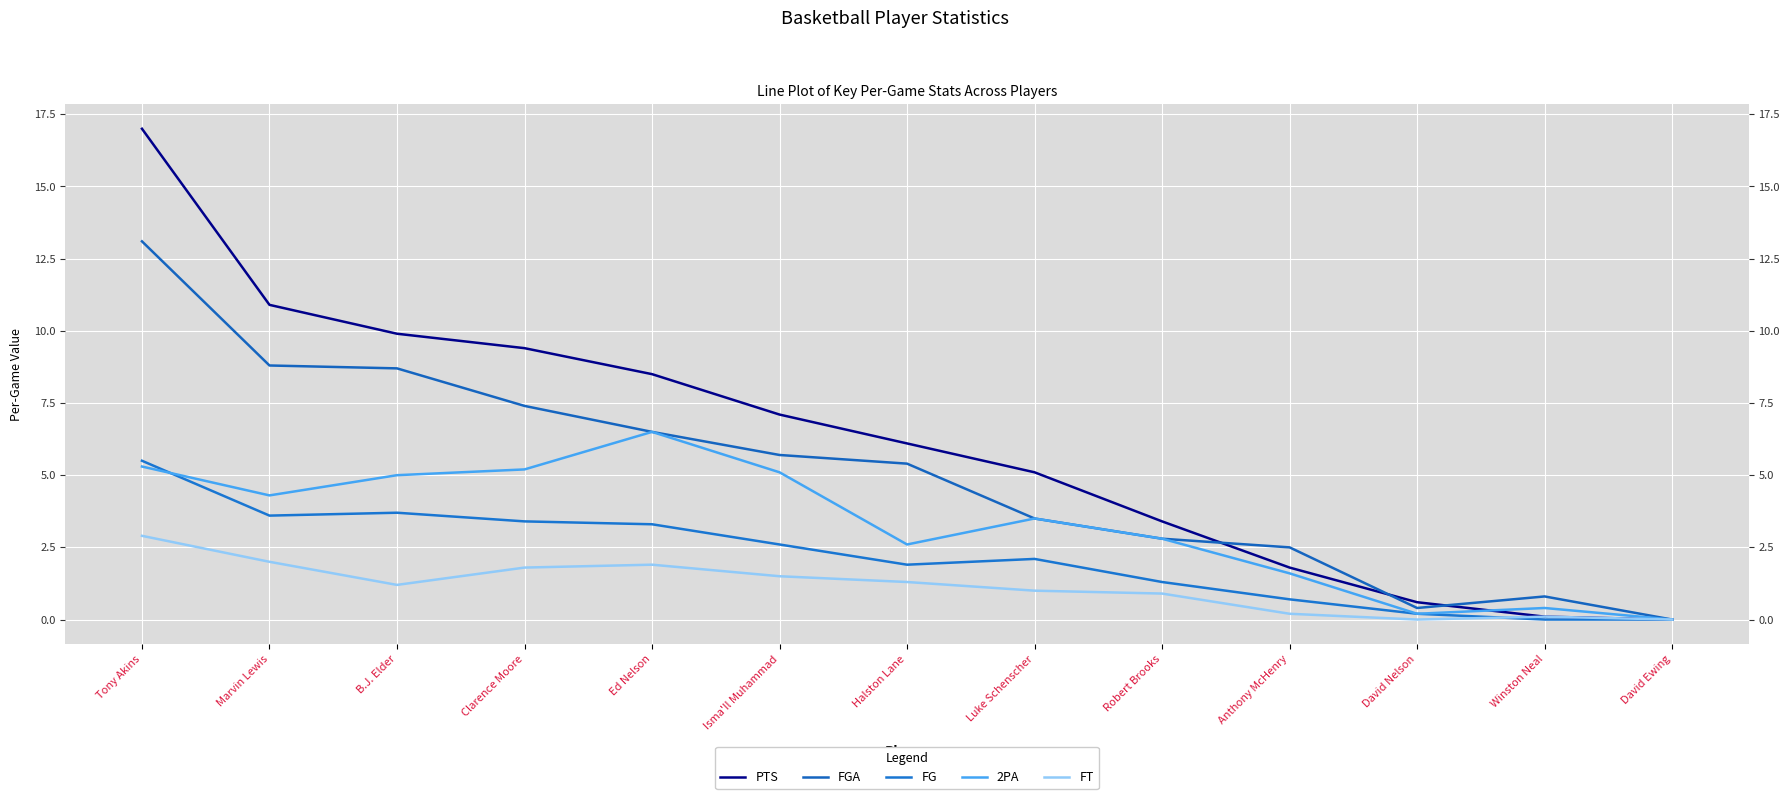

What is the sum of the PTS values at David Ewing and Anthony McHenry?

1.8